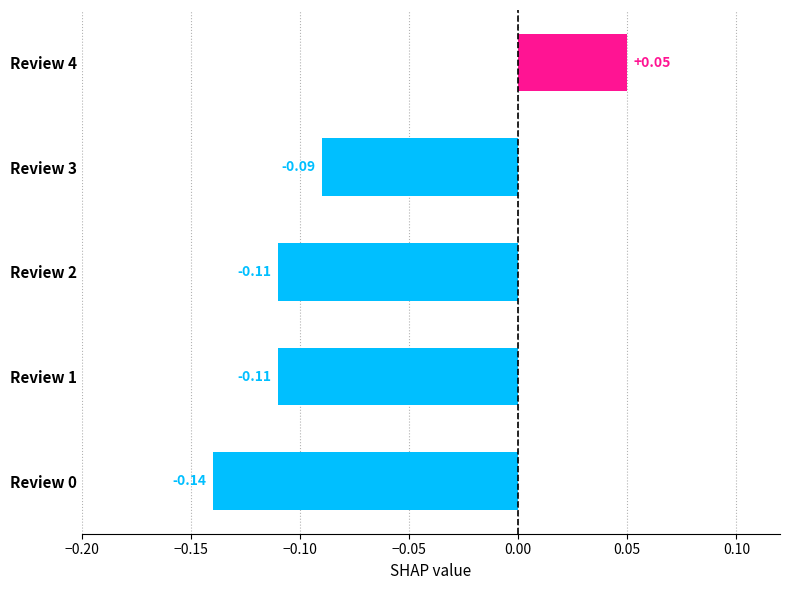

What is the sum of all values?

-0.4